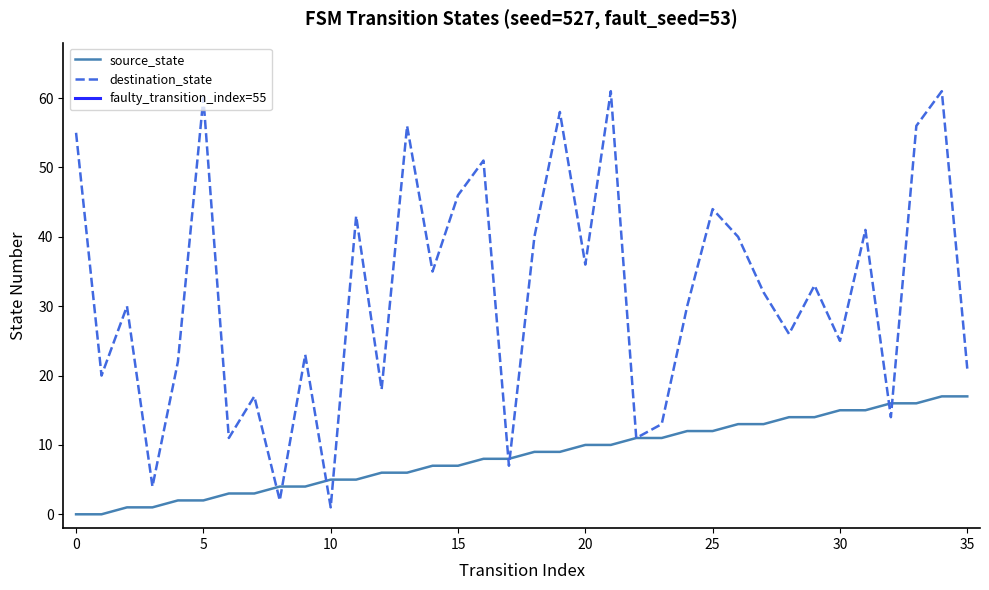

What is the difference between the destination_state values at 26 and 6?

29